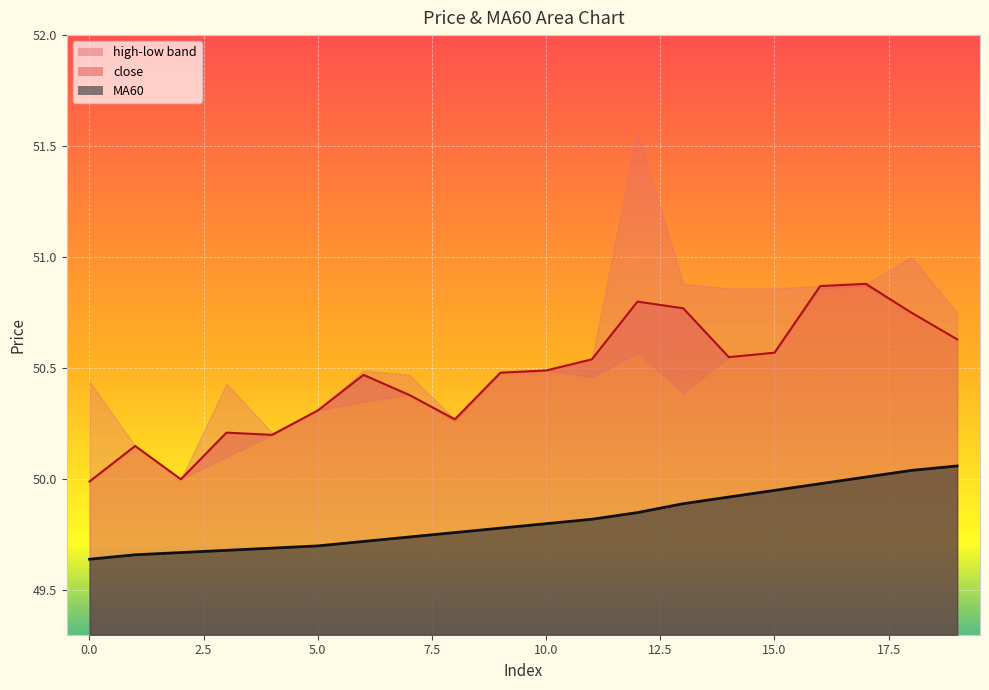

True or false: MA60 and close cross at least once.

False